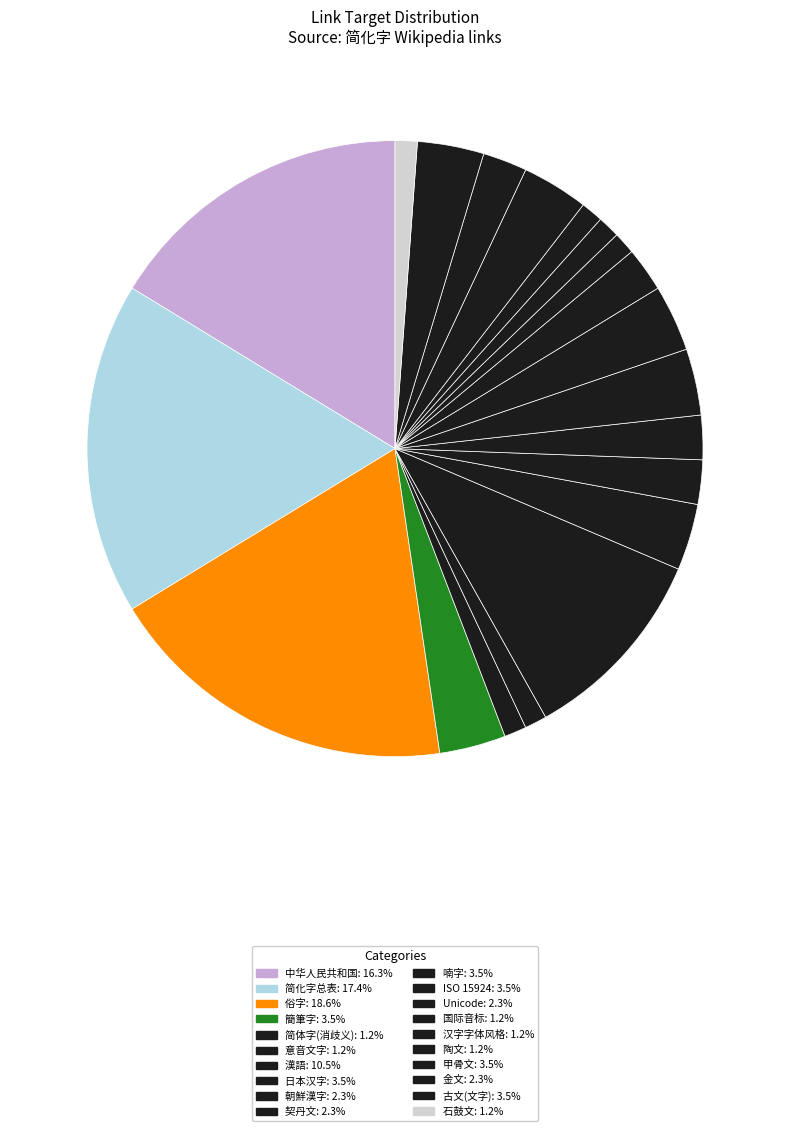

How many segments does this pie chart have?

20